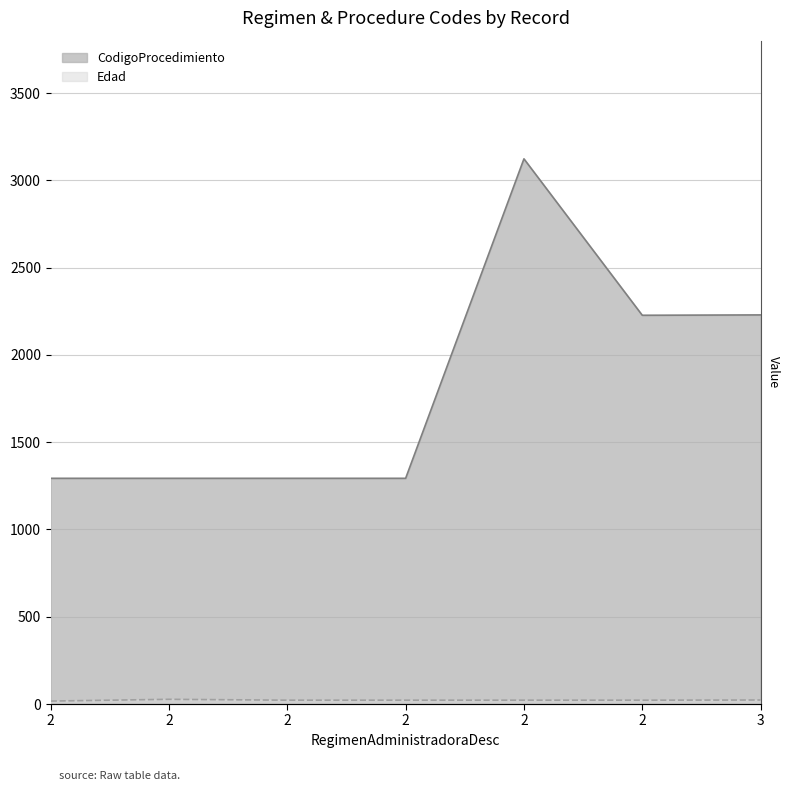

What is the value of the Edad point at the 7th from the left?

23